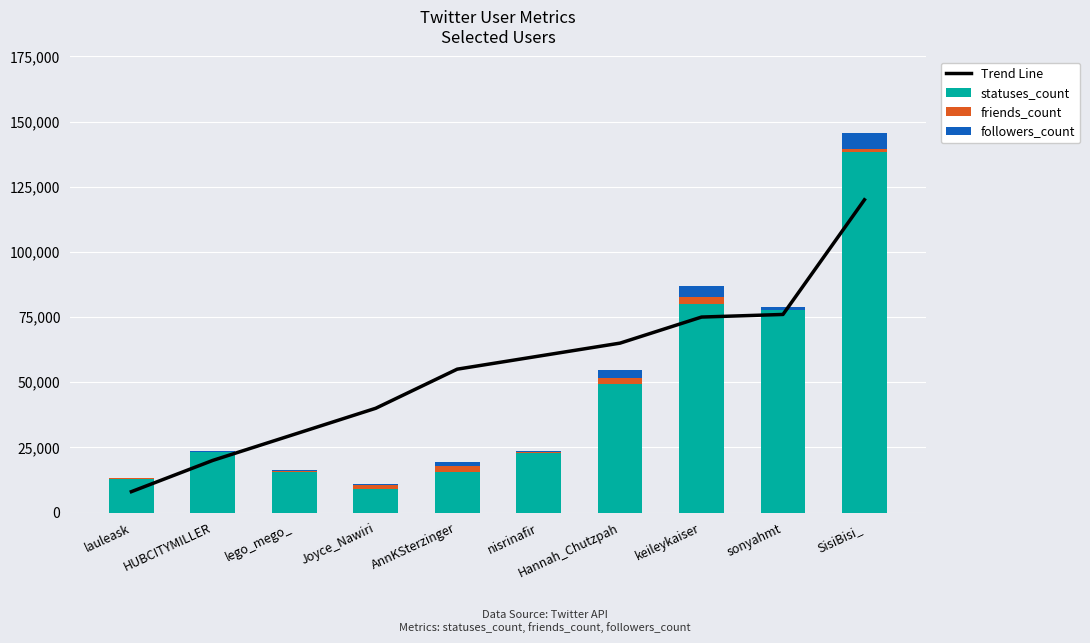

Reading right to left, extract all data points from this chart.

Trend Line: SisiBisi_=120000	sonyahmt=76000	keileykaiser=75000	Hannah_Chutzpah=65000	nisrinafir=60000	AnnKSterzinger=55000	Joyce_Nawiri=40000	lego_mego_=30000	HUBCITYMILLER=20000	lauleask=8000
statuses_count: SisiBisi_=138357	sonyahmt=77639	keileykaiser=80061	Hannah_Chutzpah=49216	nisrinafir=22725	AnnKSterzinger=15515	Joyce_Nawiri=9075	lego_mego_=15582	HUBCITYMILLER=23090	lauleask=12951
friends_count: SisiBisi_=993	sonyahmt=258	keileykaiser=2593	Hannah_Chutzpah=2510	nisrinafir=322	AnnKSterzinger=2173	Joyce_Nawiri=1375	lego_mego_=338	HUBCITYMILLER=253	lauleask=139
followers_count: SisiBisi_=6156	sonyahmt=854	keileykaiser=4193	Hannah_Chutzpah=2854	nisrinafir=426	AnnKSterzinger=1827	Joyce_Nawiri=407	lego_mego_=263	HUBCITYMILLER=274	lauleask=147